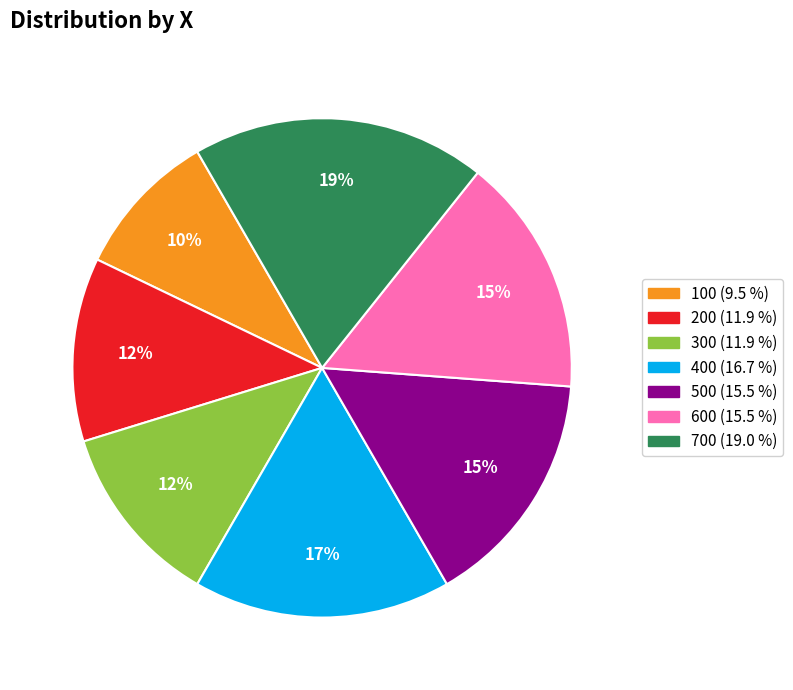

Which slice is the smallest?

100